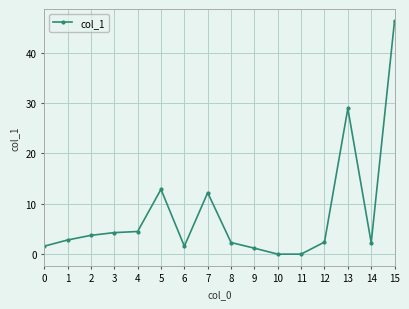

True or false: the data shows 2.1 at 2.

False